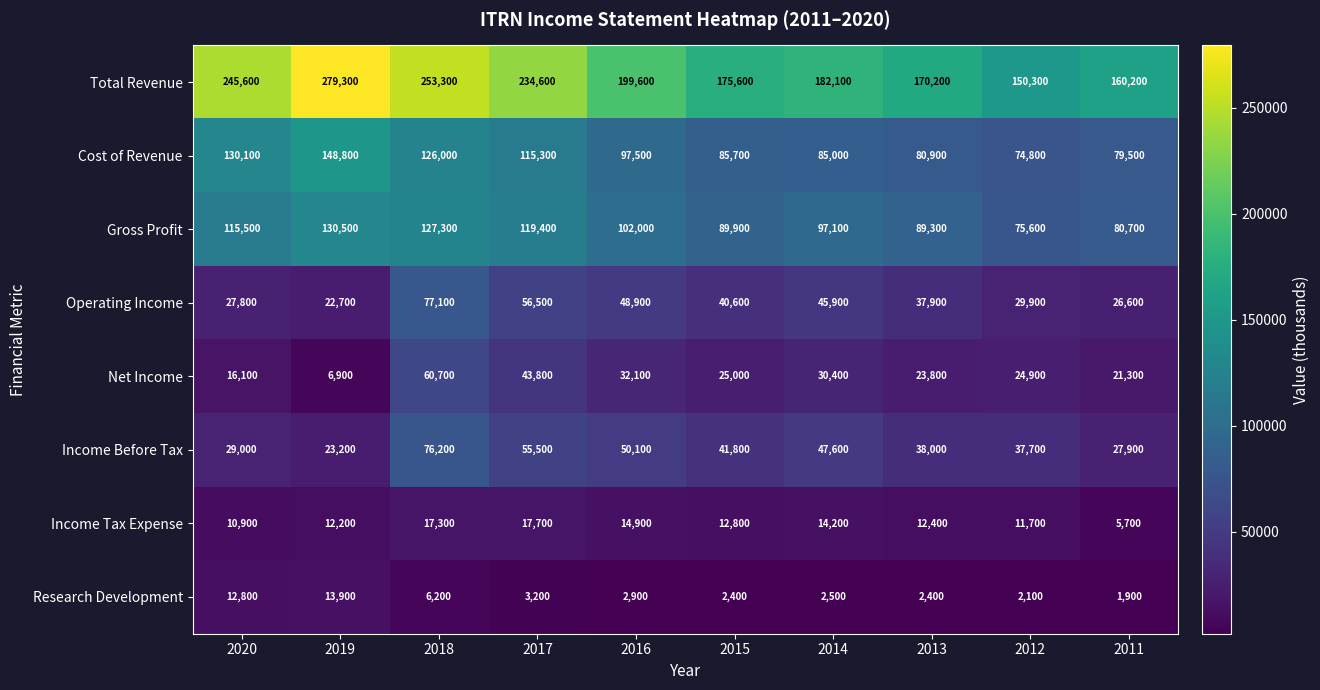

At which category is the sum across all series the highest?

2018